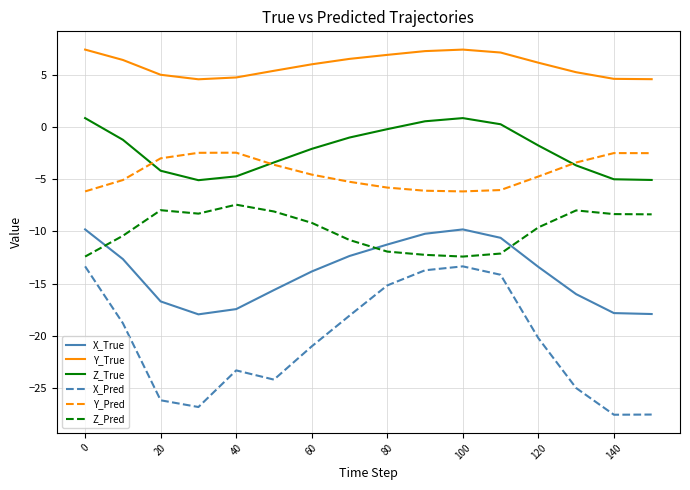

Rank the series by their maximum value, from highest to lowest.

Y_True, Z_True, Y_Pred, Z_Pred, X_True, X_Pred